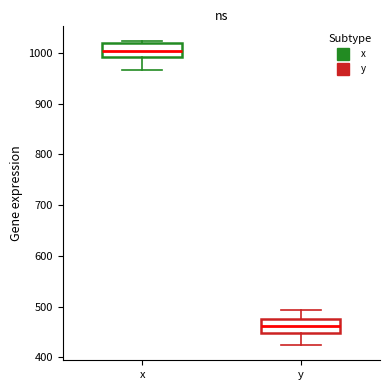

Reading left to right, transcribe this box plot: for each box, give where its median line is, the range the box spans, and where its two whiskers end, as read against the y-axis. The values are not printed on the chart, so give them approximately, as read against the axis.

x: median 1000, box 990 to 1020, whiskers 970 to 1020 (just above the box's upper edge)
y: median 460, box 450 to 480, whiskers 420 to 490